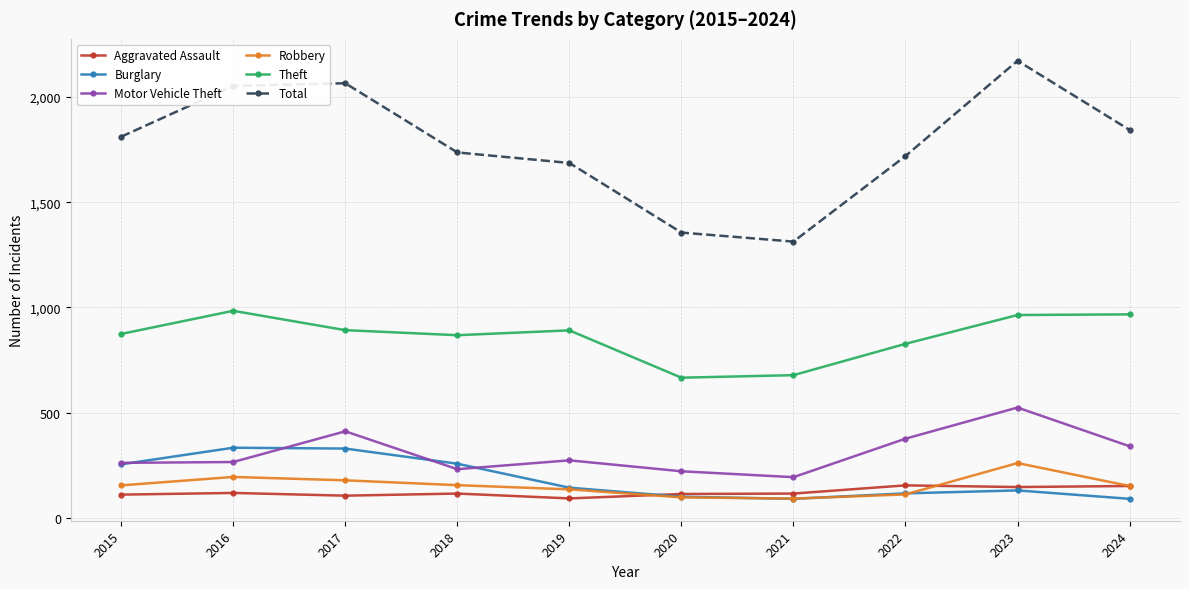

At how many categories does at least one series exceed 605?

10